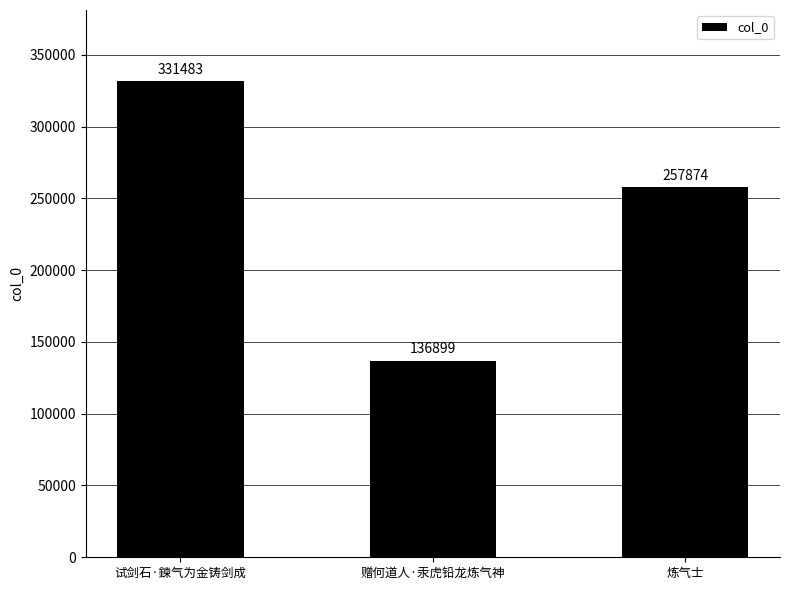

Rank the categories by value from lowest to highest.

赠何道人·汞虎铅龙炼气神, 炼气士, 试剑石·鍊气为金铸剑成